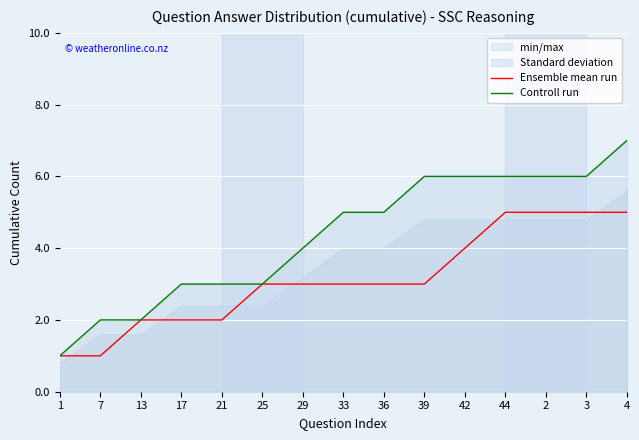

Rank the series at 13 from highest to lowest value.

Ensemble mean run, Controll run